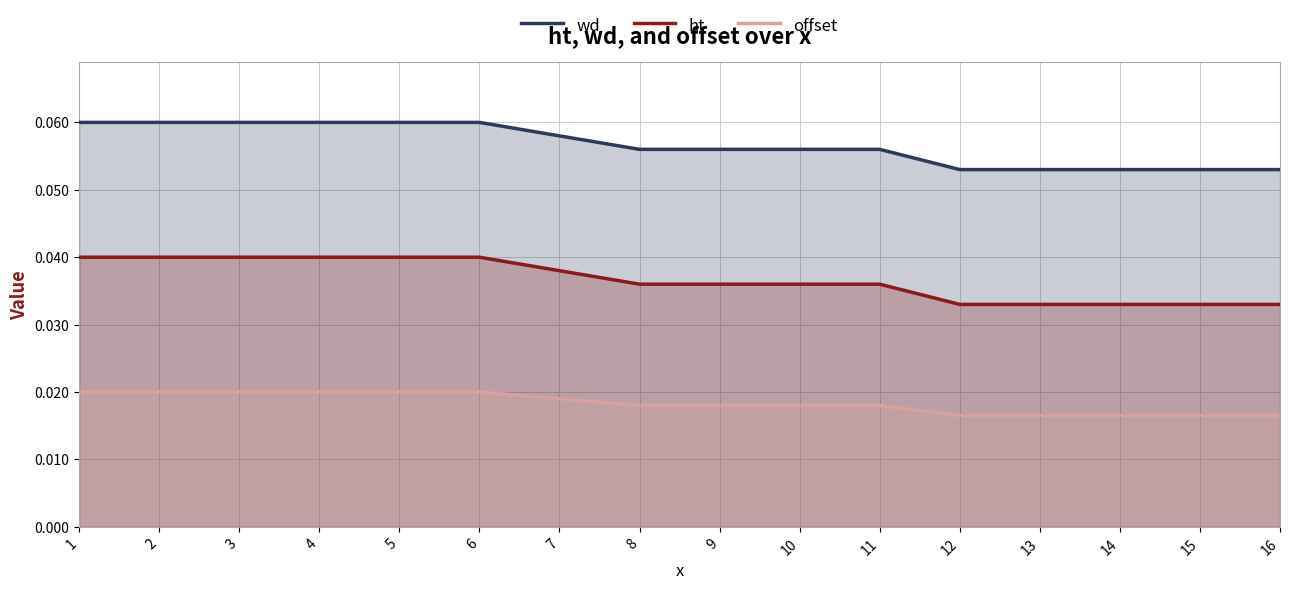

True or false: offset has a value of 0.0 at 10.

True